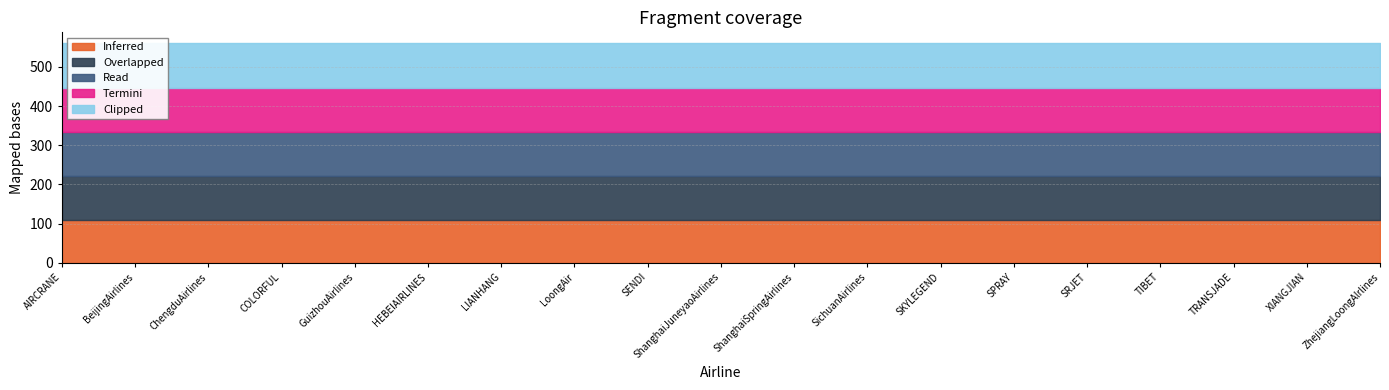

Which series has the widest spread of values?

Inferred